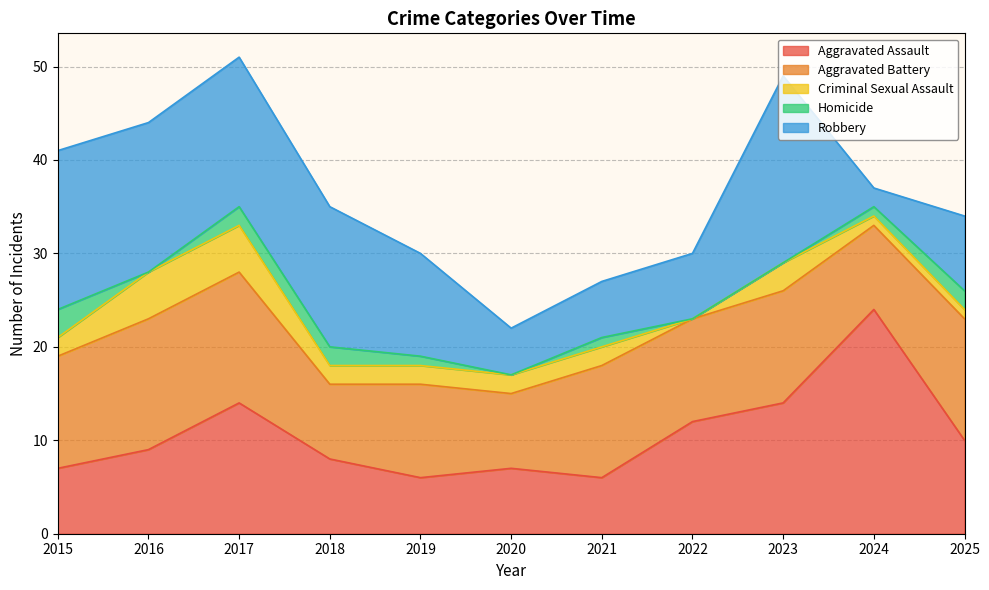

Where does the Criminal Sexual Assault series first go above 2?

2016